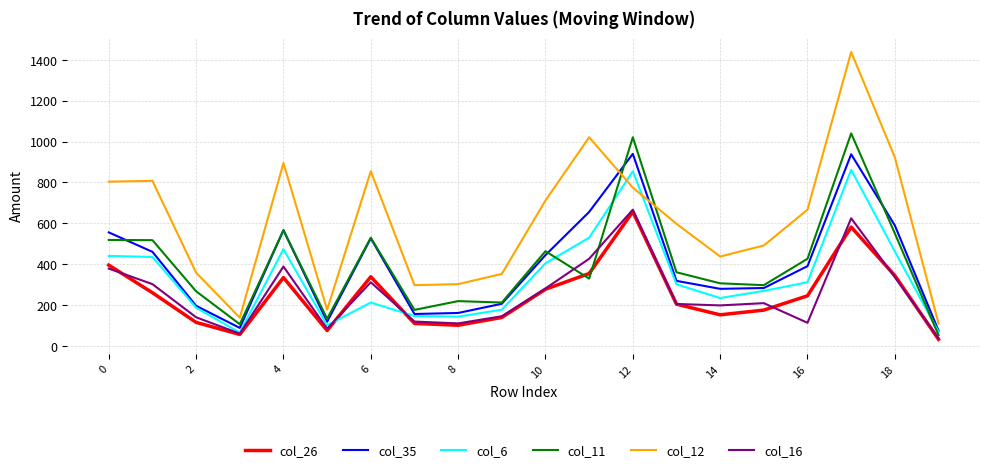

What is the greatest value displayed?

1438